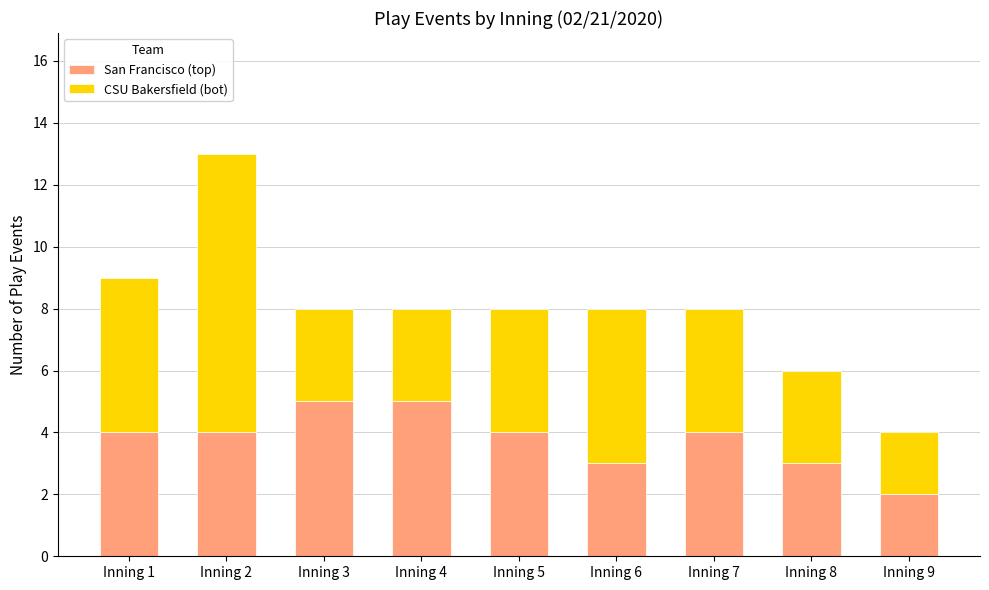

The San Francisco (top) series shows 4 at Inning 1. True or false?

True